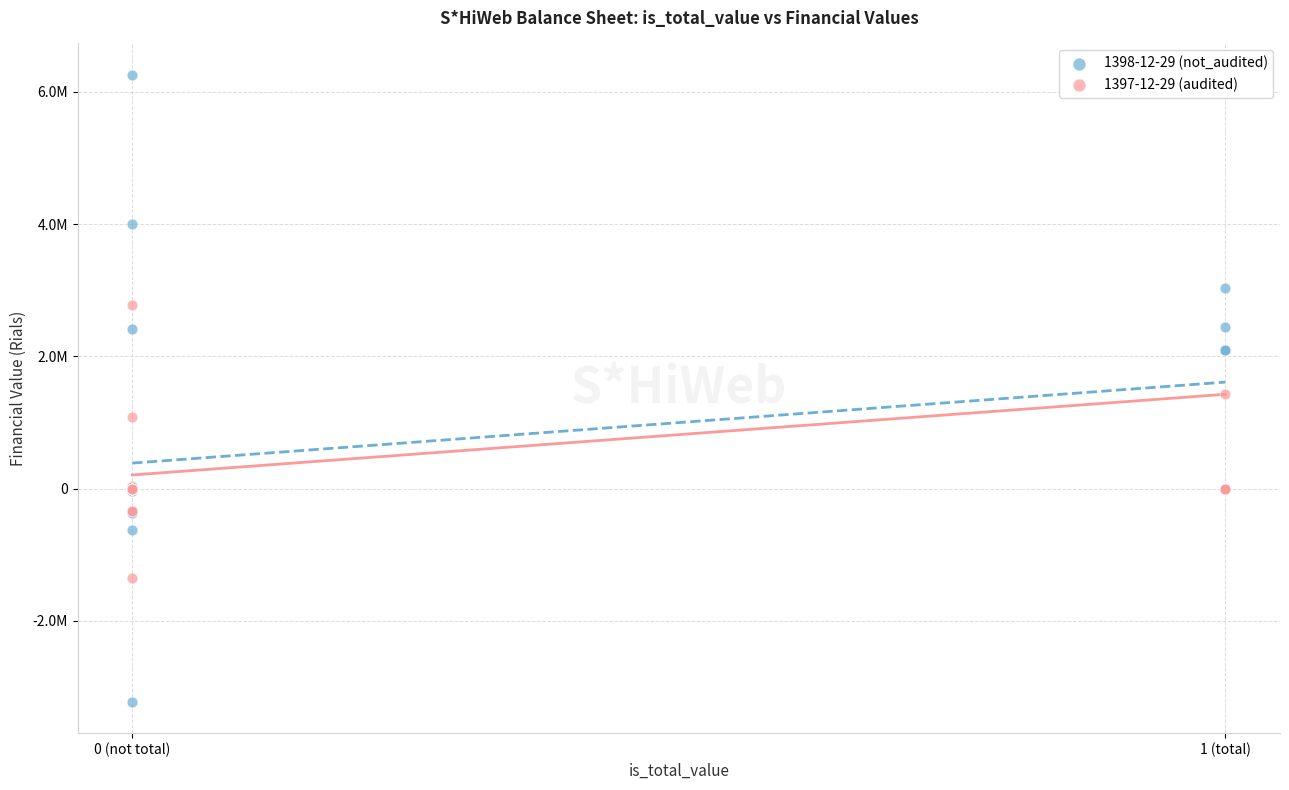

Which series has the largest Y range (max minus min)?

1398-12-29 (not_audited)